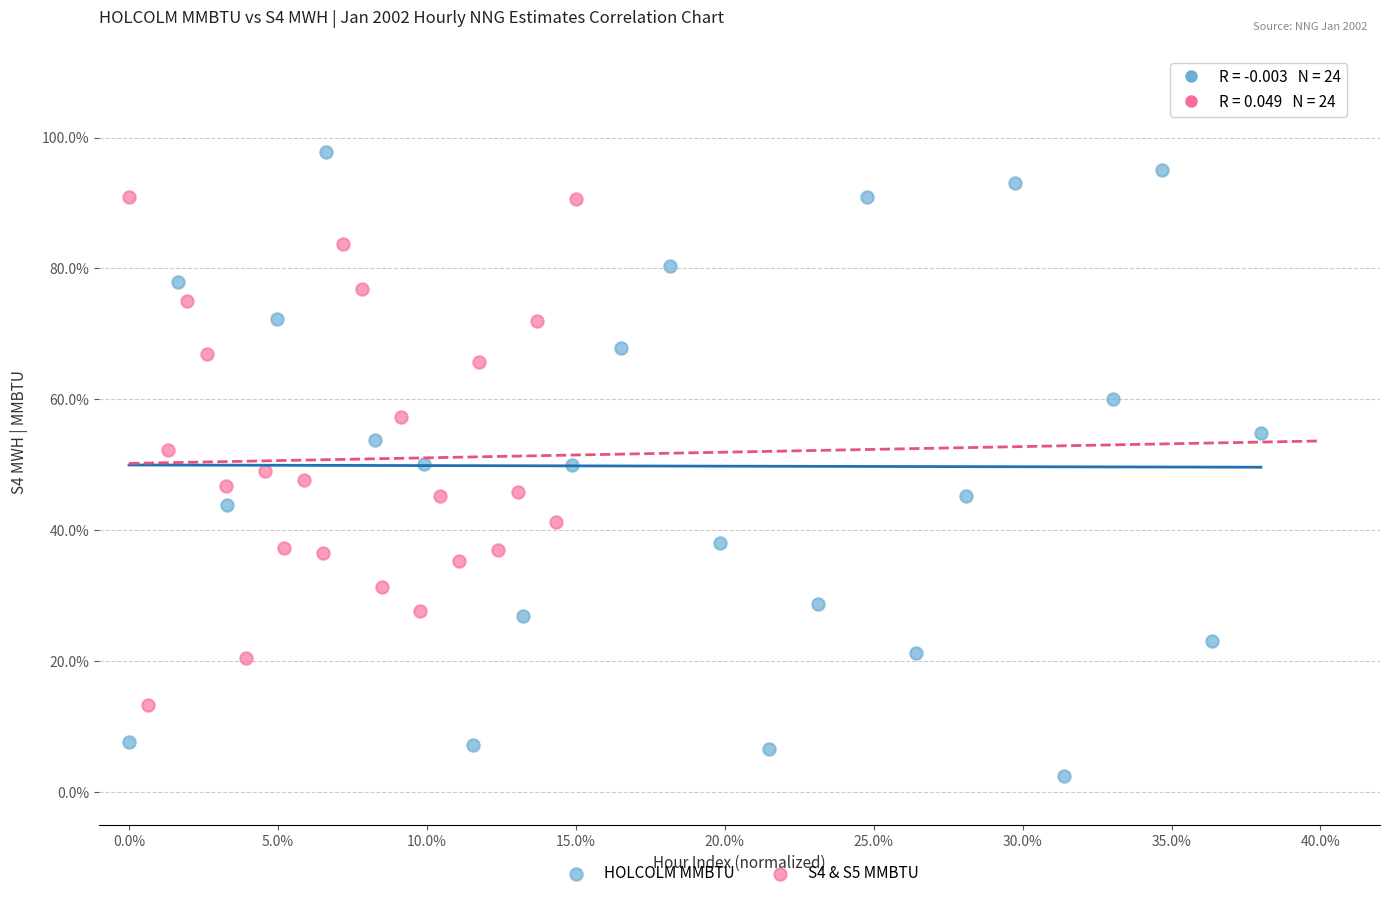

What are all the series names shown in the legend?

HOLCOLM MMBTU, S4 & S5 MMBTU